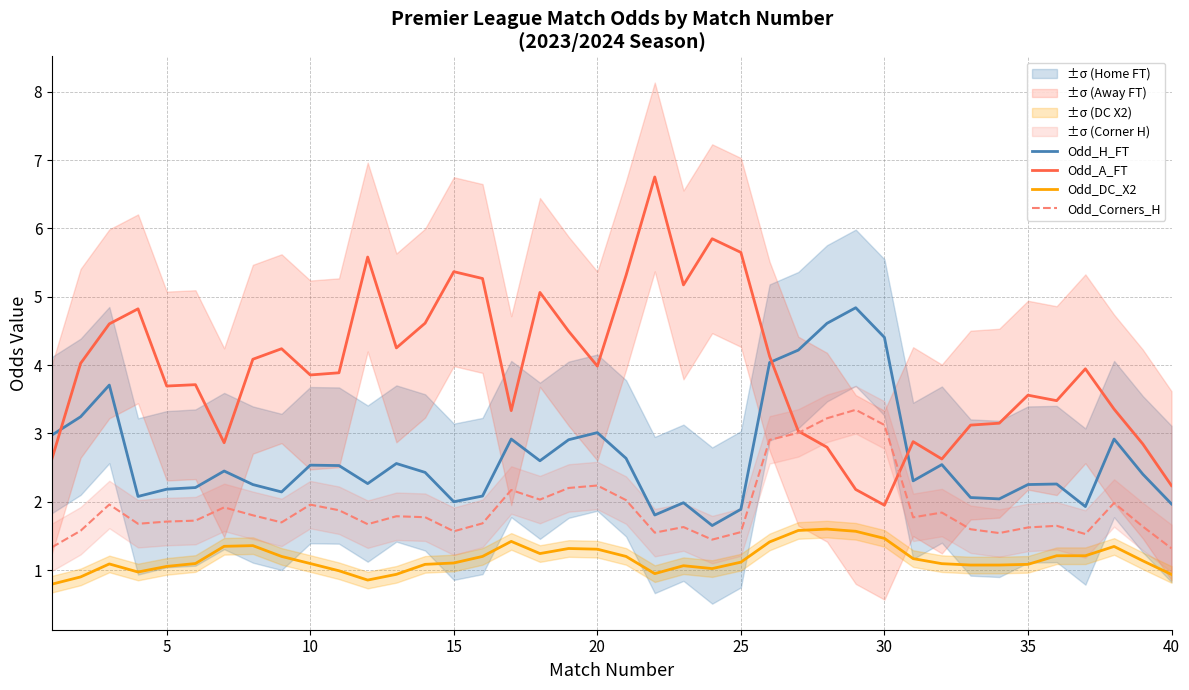

What is the minimum value for Odd_DC_X2?

0.8